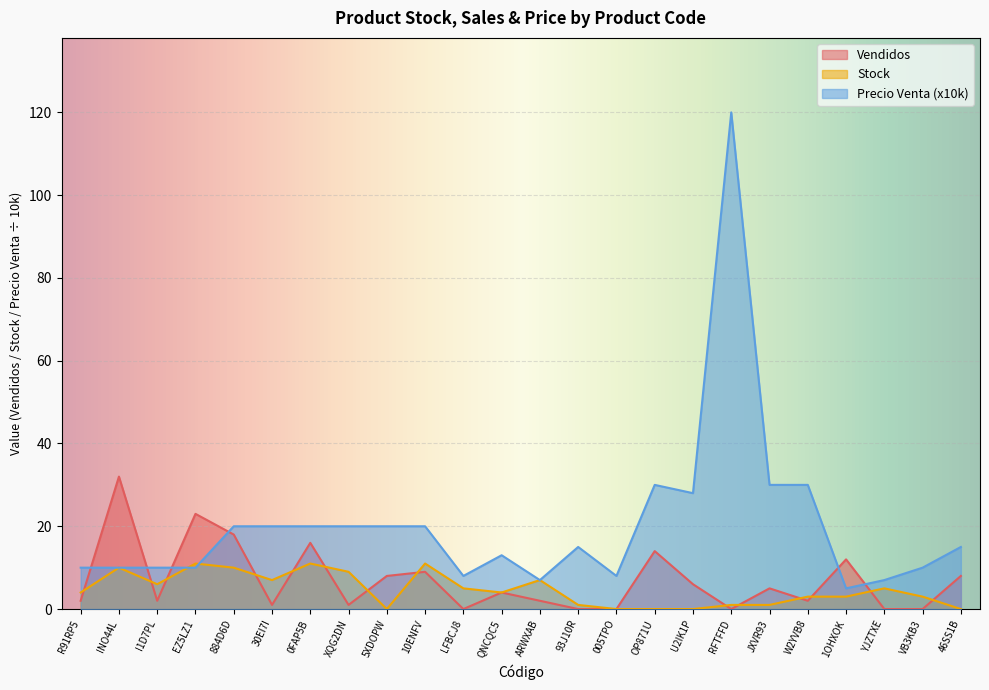

At which category is the sum across all series the highest?

RFTFFD